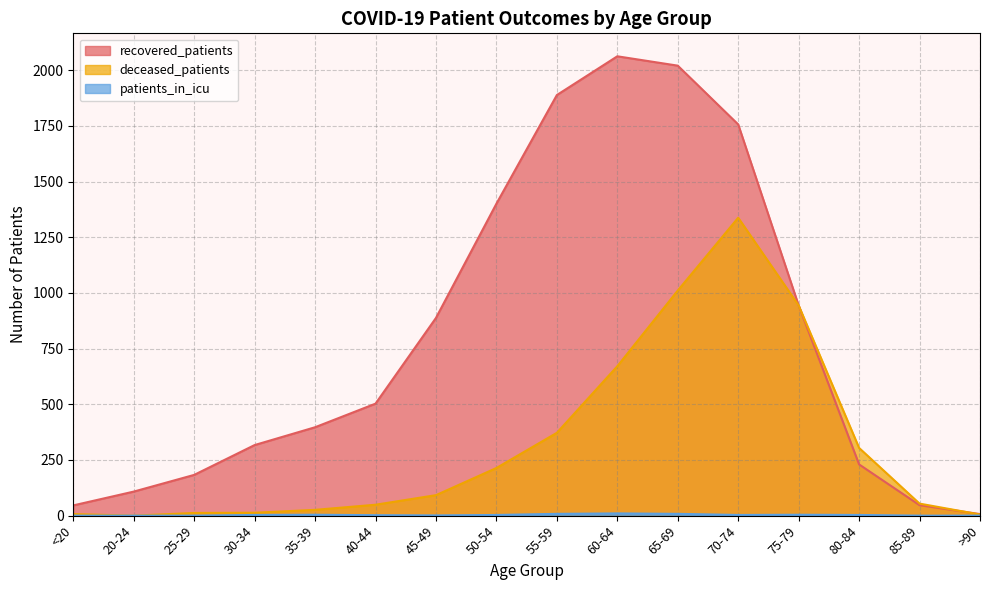

Reading right to left, transcribe all the data shown in this chart.

recovered_patients: >90=7	85-89=47	80-84=230	75-79=944	70-74=1757	65-69=2021	60-64=2063	55-59=1889	50-54=1401	45-49=888	40-44=503	35-39=397	30-34=317	25-29=183	20-24=108	<20=46
deceased_patients: >90=5	85-89=54	80-84=304	75-79=944	70-74=1338	65-69=1011	60-64=671	55-59=372	50-54=214	45-49=92	40-44=49	35-39=26	30-34=13	25-29=12	20-24=0	<20=7
patients_in_icu: >90=0	85-89=0	80-84=3	75-79=4	70-74=3	65-69=8	60-64=10	55-59=8	50-54=3	45-49=1	40-44=2	35-39=4	30-34=3	25-29=0	20-24=0	<20=0